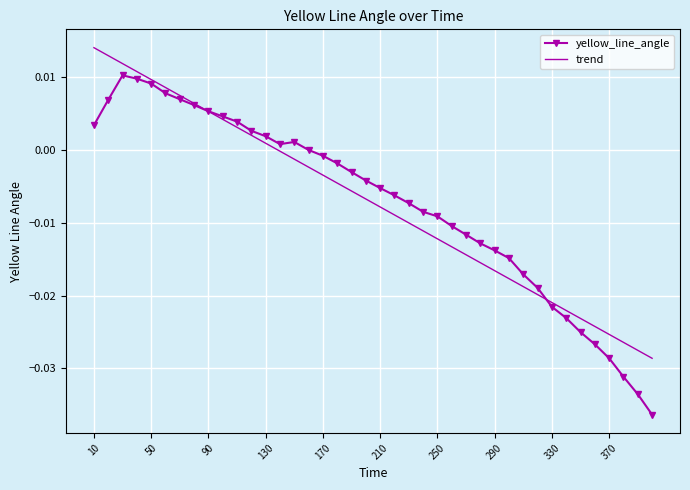

Which series has the widest spread of values?

yellow_line_angle